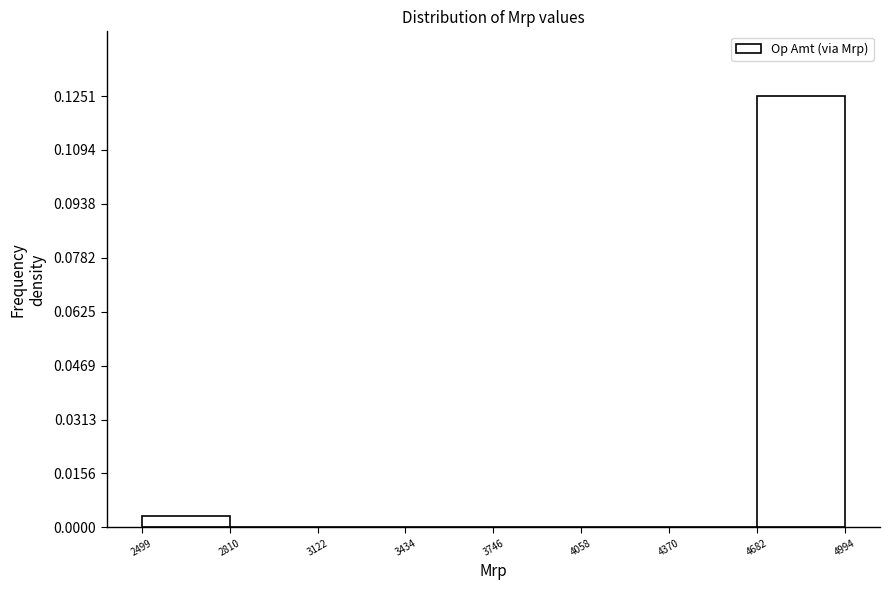

Which range on the x-axis has the tallest bar?

4682 to 4994